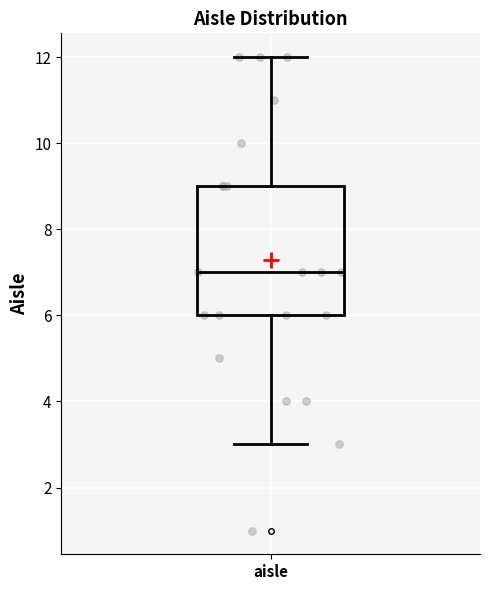

Where is the lower edge of the box for aisle on the y-axis? The values are not printed on the chart, so give them approximately, as read against the axis.

6